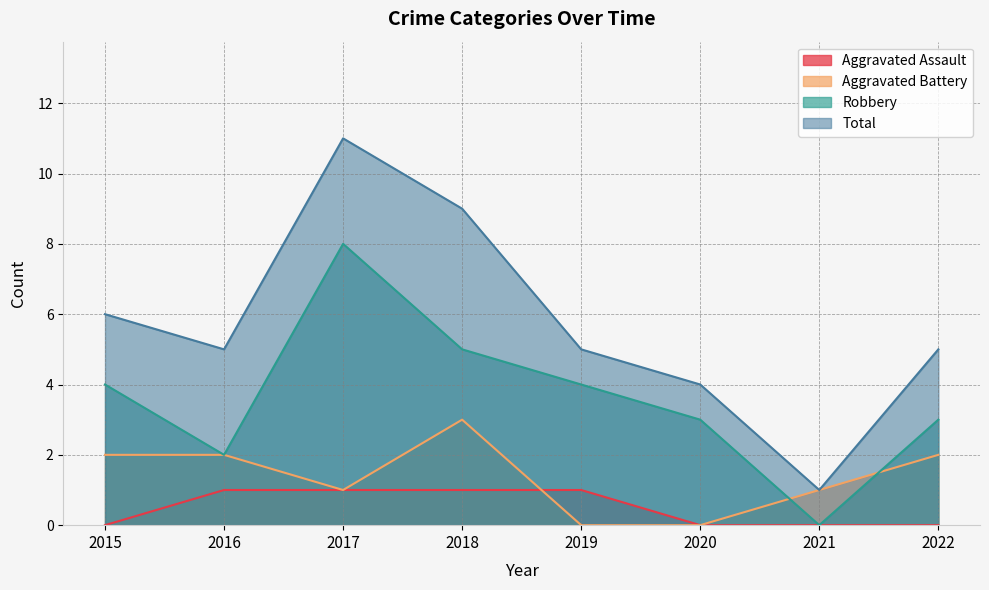

Which label corresponds to the largest value in the chart?

2017